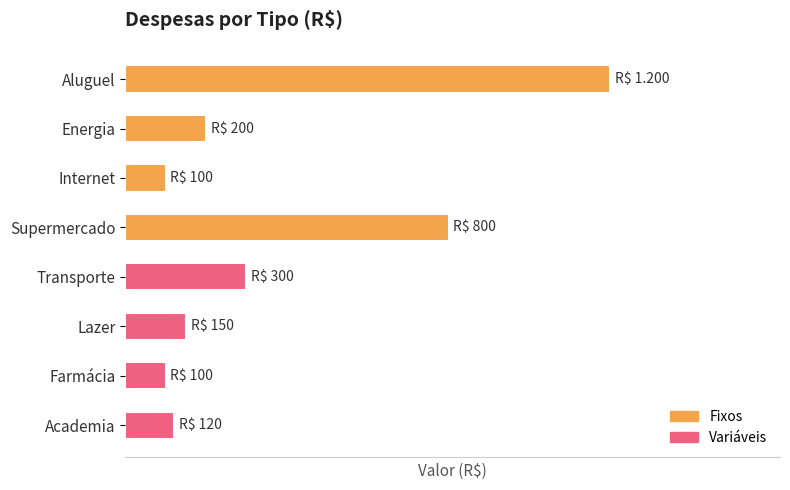

What is the sum of the Variáveis values at 5 and 1?

150